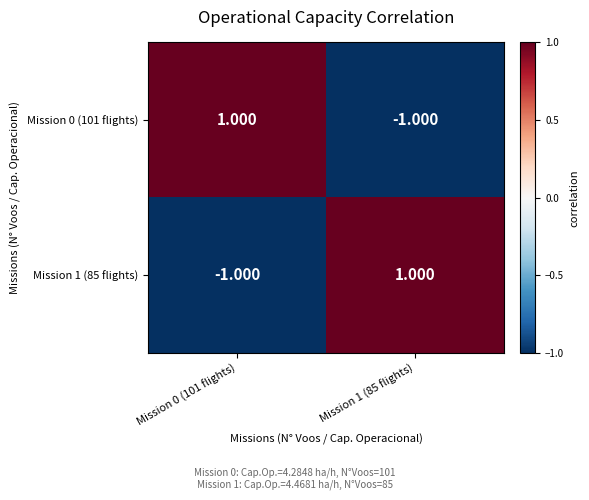

How many values in the Mission 0 (101 flights) series are below 1?

1